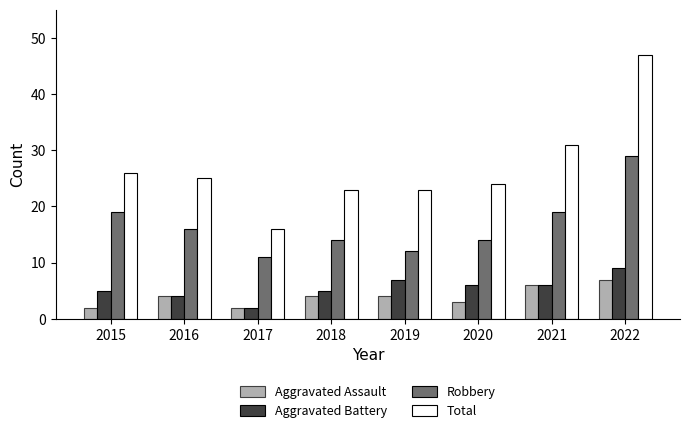

At which label does Aggravated Battery reach its peak?

2022